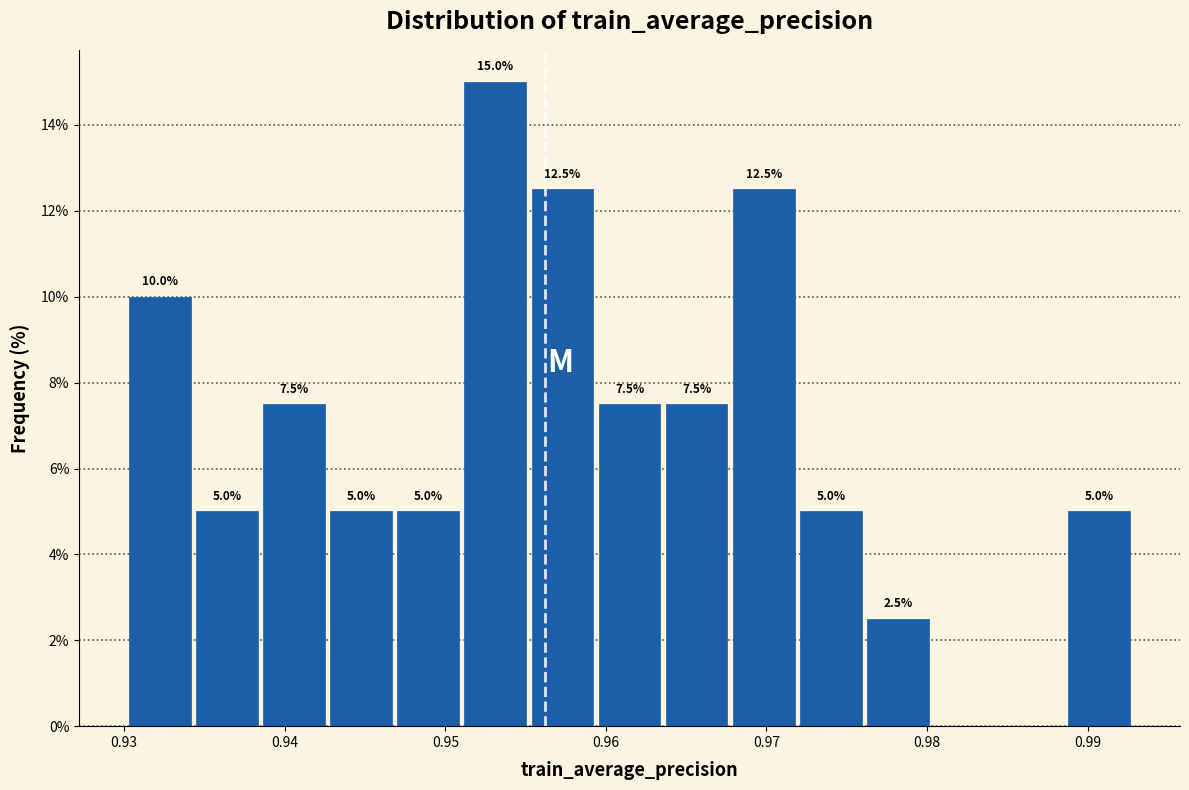

Which range on the x-axis has the tallest bar?

0.951 to 0.955